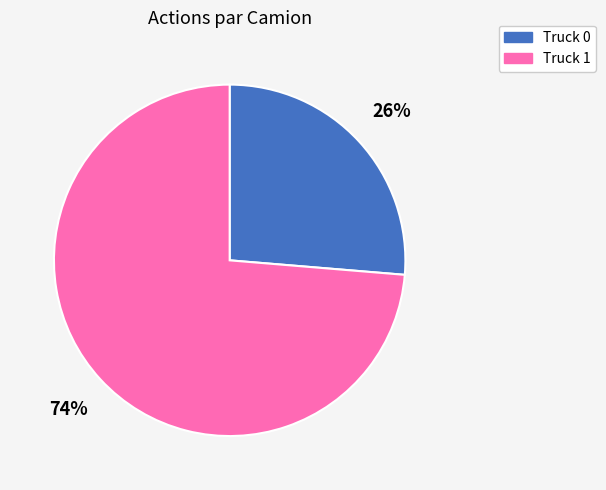

The Truck 1 slice represents 87% of the pie. True or false?

False